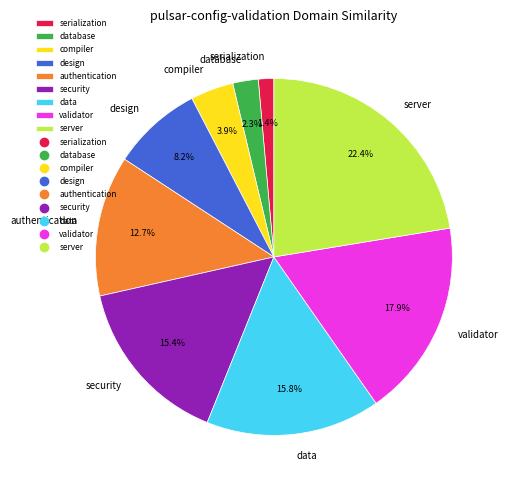

Does any single category account for the majority?

No